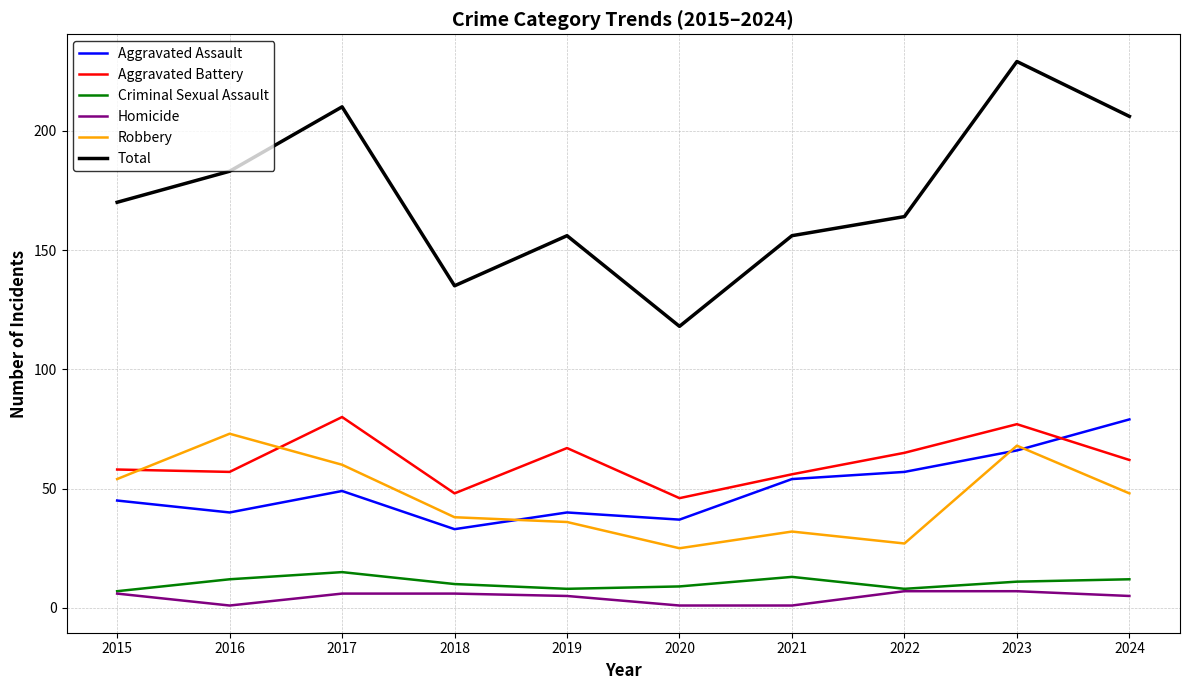

What is the difference between the second highest and second lowest values in the Total series?

75